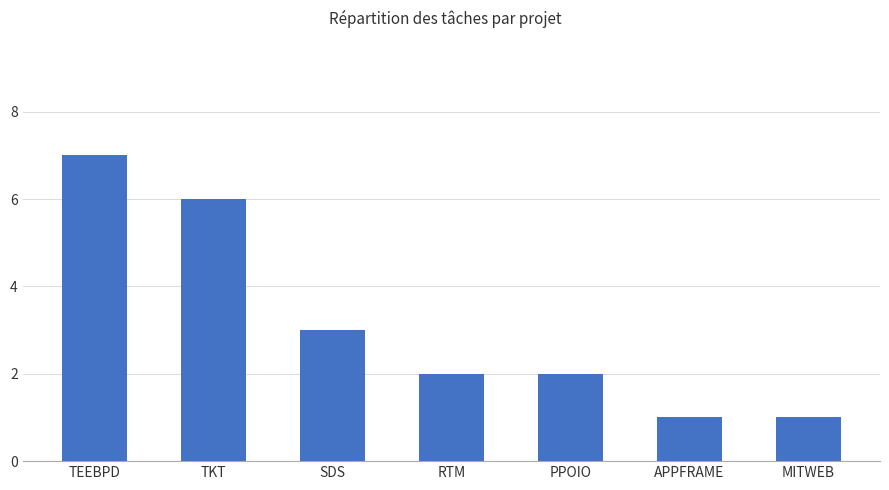

True or false: the data shows 4 at TEEBPD.

False